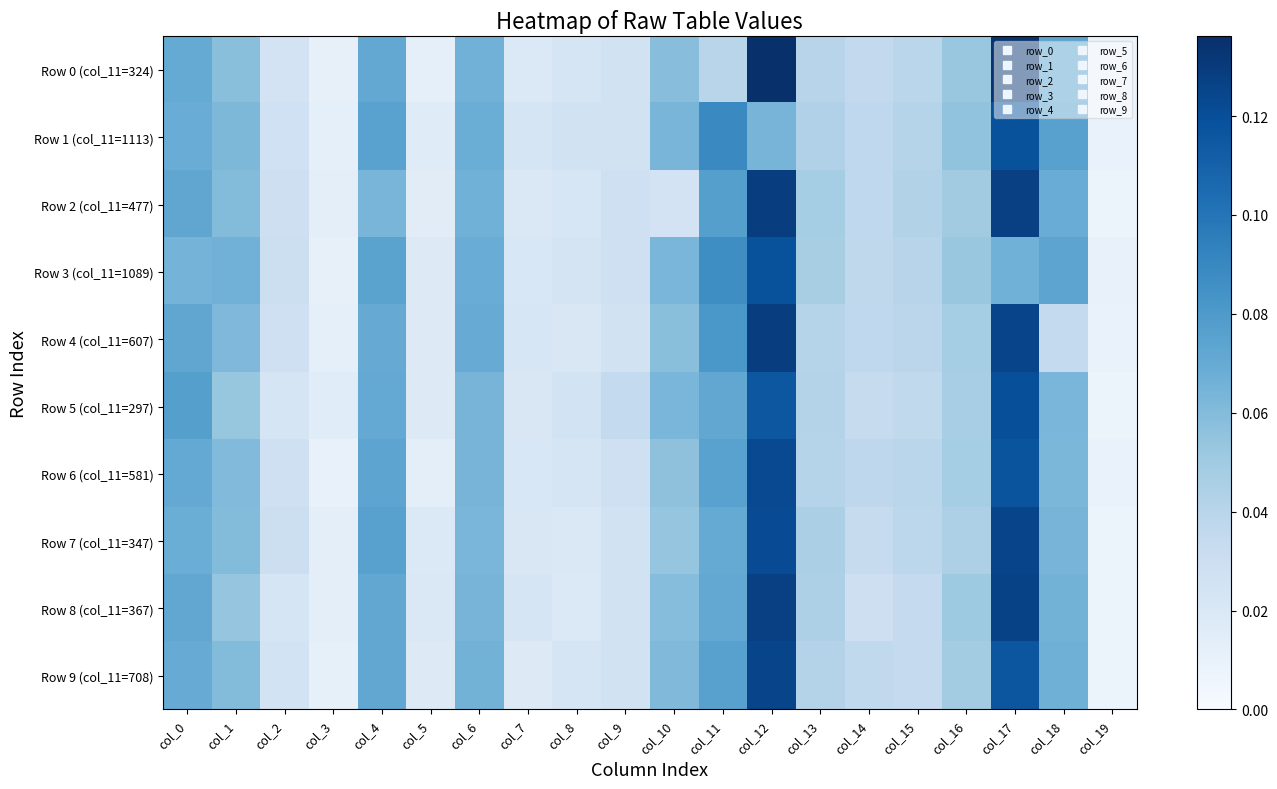

Reading left to right, extract all data points from this chart.

Row 0 (col_11=324): col_0=0.1	col_1=0.1	col_2=0.0	col_3=0.0	col_4=0.1	col_5=0.0	col_6=0.1	col_7=0.0	col_8=0.0	col_9=0.0	col_10=0.1	col_11=0.0	col_12=0.1	col_13=0.0	col_14=0.0	col_15=0.0	col_16=0.1	col_17=0.1	col_18=0.1	col_19=0.0
Row 1 (col_11=1113): col_0=0.1	col_1=0.1	col_2=0.0	col_3=0.0	col_4=0.1	col_5=0.0	col_6=0.1	col_7=0.0	col_8=0.0	col_9=0.0	col_10=0.1	col_11=0.1	col_12=0.1	col_13=0.0	col_14=0.0	col_15=0.0	col_16=0.1	col_17=0.1	col_18=0.1	col_19=0.0
Row 2 (col_11=477): col_0=0.1	col_1=0.1	col_2=0.0	col_3=0.0	col_4=0.1	col_5=0.0	col_6=0.1	col_7=0.0	col_8=0.0	col_9=0.0	col_10=0.0	col_11=0.1	col_12=0.1	col_13=0.0	col_14=0.0	col_15=0.0	col_16=0.0	col_17=0.1	col_18=0.1	col_19=0.0
Row 3 (col_11=1089): col_0=0.1	col_1=0.1	col_2=0.0	col_3=0.0	col_4=0.1	col_5=0.0	col_6=0.1	col_7=0.0	col_8=0.0	col_9=0.0	col_10=0.1	col_11=0.1	col_12=0.1	col_13=0.0	col_14=0.0	col_15=0.0	col_16=0.1	col_17=0.1	col_18=0.1	col_19=0.0
Row 4 (col_11=607): col_0=0.1	col_1=0.1	col_2=0.0	col_3=0.0	col_4=0.1	col_5=0.0	col_6=0.1	col_7=0.0	col_8=0.0	col_9=0.0	col_10=0.1	col_11=0.1	col_12=0.1	col_13=0.0	col_14=0.0	col_15=0.0	col_16=0.0	col_17=0.1	col_18=0.0	col_19=0.0
Row 5 (col_11=297): col_0=0.1	col_1=0.1	col_2=0.0	col_3=0.0	col_4=0.1	col_5=0.0	col_6=0.1	col_7=0.0	col_8=0.0	col_9=0.0	col_10=0.1	col_11=0.1	col_12=0.1	col_13=0.0	col_14=0.0	col_15=0.0	col_16=0.0	col_17=0.1	col_18=0.1	col_19=0.0
Row 6 (col_11=581): col_0=0.1	col_1=0.1	col_2=0.0	col_3=0.0	col_4=0.1	col_5=0.0	col_6=0.1	col_7=0.0	col_8=0.0	col_9=0.0	col_10=0.1	col_11=0.1	col_12=0.1	col_13=0.0	col_14=0.0	col_15=0.0	col_16=0.0	col_17=0.1	col_18=0.1	col_19=0.0
Row 7 (col_11=347): col_0=0.1	col_1=0.1	col_2=0.0	col_3=0.0	col_4=0.1	col_5=0.0	col_6=0.1	col_7=0.0	col_8=0.0	col_9=0.0	col_10=0.1	col_11=0.1	col_12=0.1	col_13=0.0	col_14=0.0	col_15=0.0	col_16=0.0	col_17=0.1	col_18=0.1	col_19=0.0
Row 8 (col_11=367): col_0=0.1	col_1=0.1	col_2=0.0	col_3=0.0	col_4=0.1	col_5=0.0	col_6=0.1	col_7=0.0	col_8=0.0	col_9=0.0	col_10=0.1	col_11=0.1	col_12=0.1	col_13=0.0	col_14=0.0	col_15=0.0	col_16=0.1	col_17=0.1	col_18=0.1	col_19=0.0
Row 9 (col_11=708): col_0=0.1	col_1=0.1	col_2=0.0	col_3=0.0	col_4=0.1	col_5=0.0	col_6=0.1	col_7=0.0	col_8=0.0	col_9=0.0	col_10=0.1	col_11=0.1	col_12=0.1	col_13=0.0	col_14=0.0	col_15=0.0	col_16=0.0	col_17=0.1	col_18=0.1	col_19=0.0